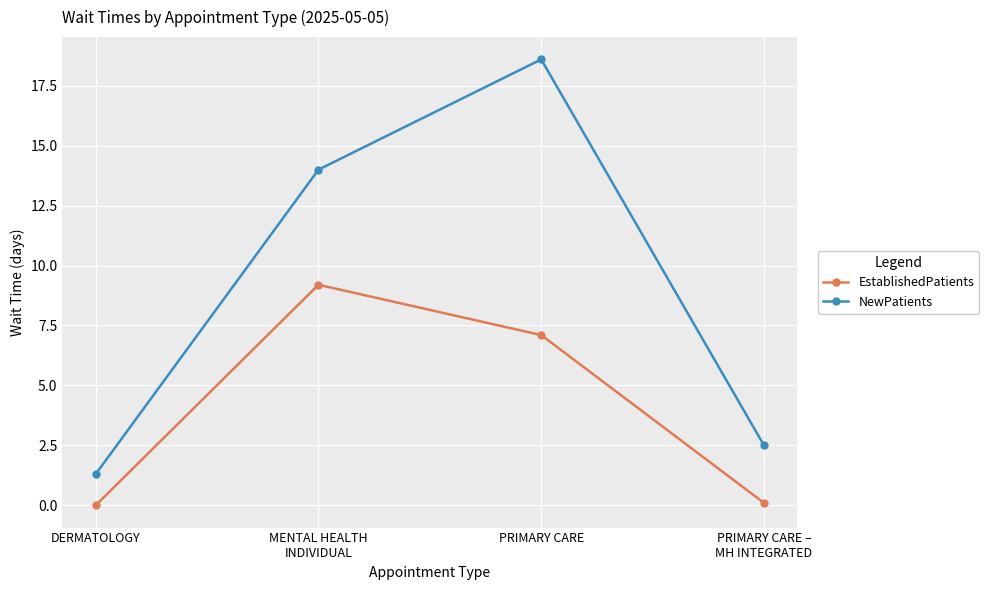

How many interior local peaks does the EstablishedPatients series have?

1